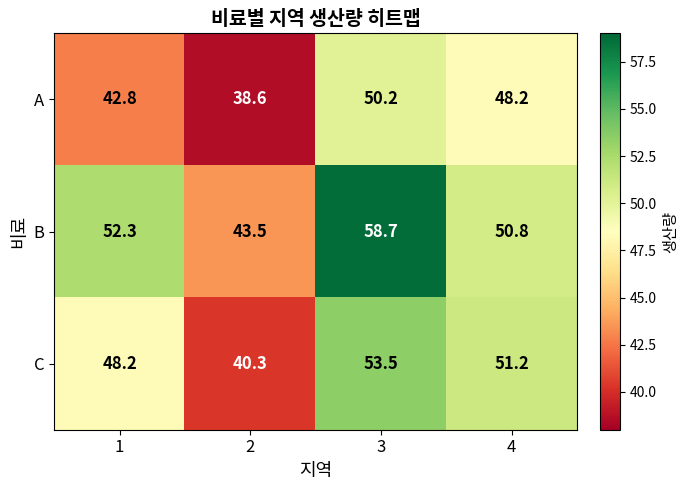

Which series has the widest spread of values?

B